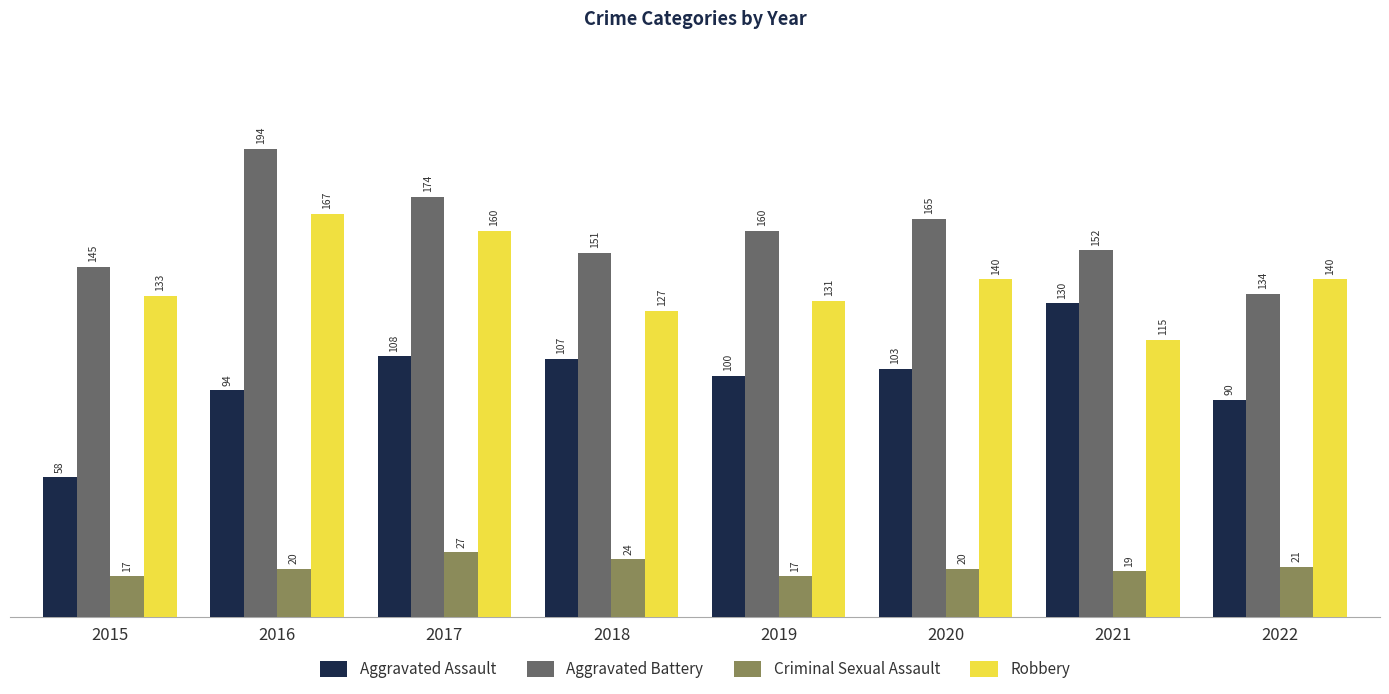

What is the smallest value displayed?

17